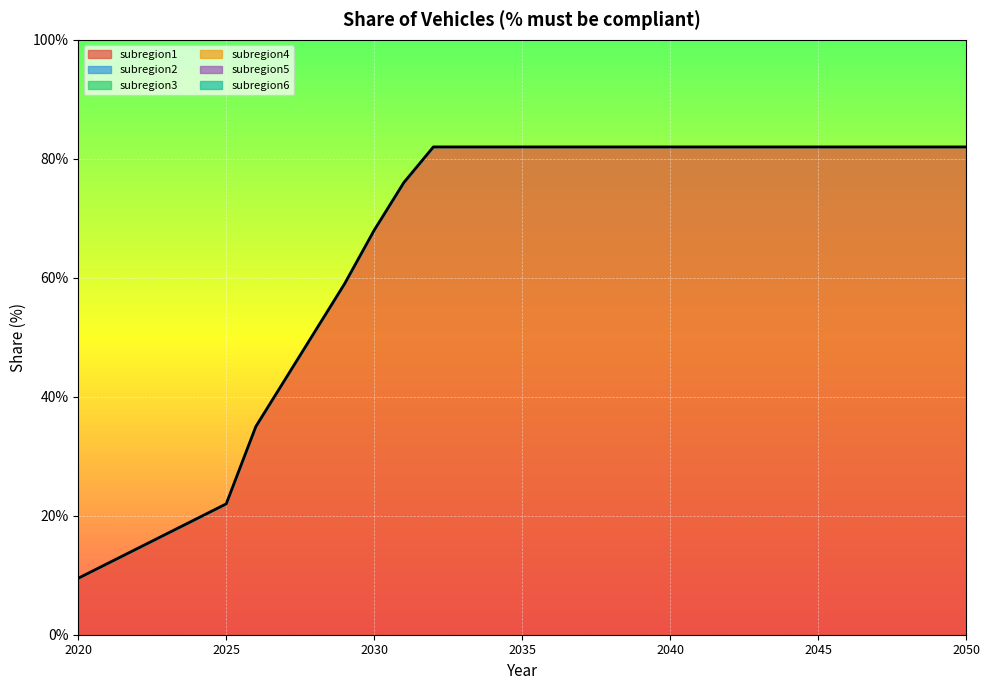

List the series in order of their peak value, lowest first.

subregion2, subregion3, subregion4, subregion5, subregion6, subregion1